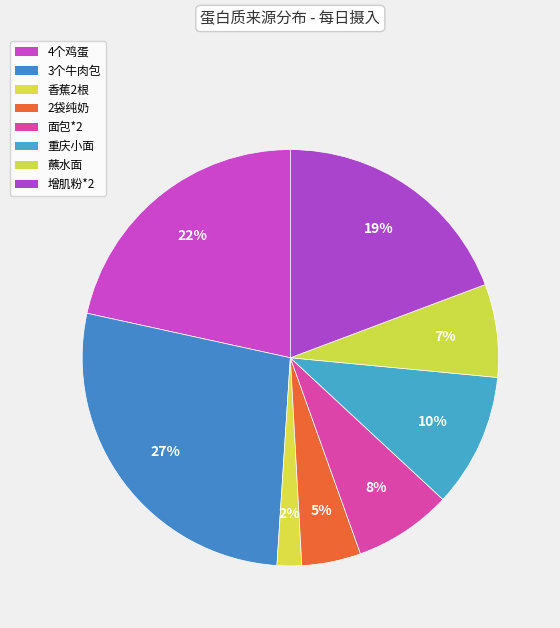

How many slices are in this pie chart?

8